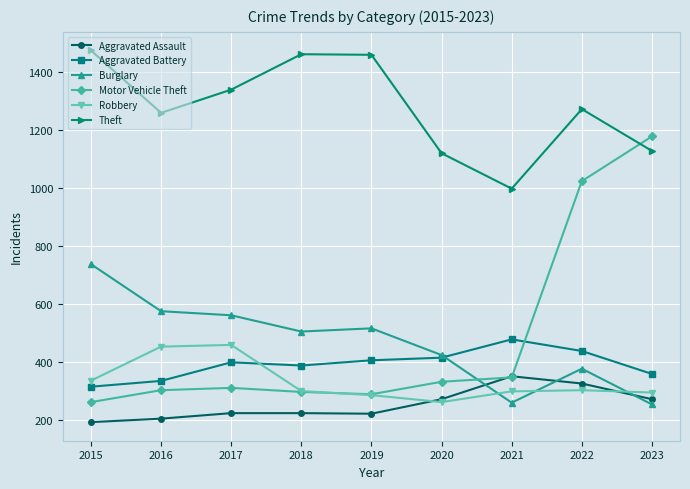

At which category is the sum across all series the highest?

2022